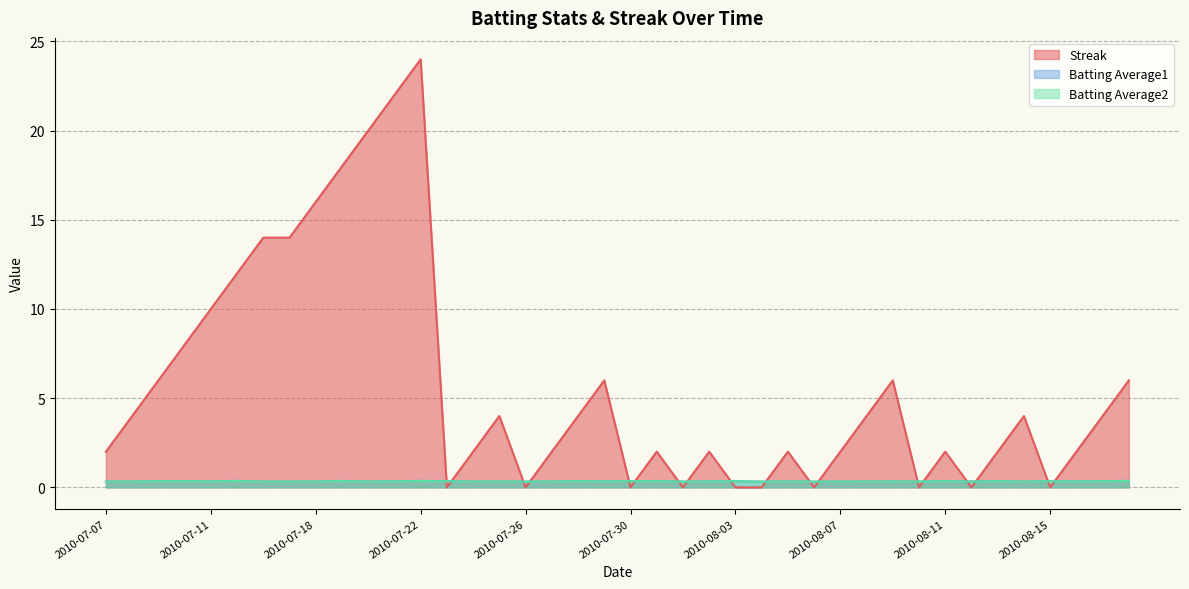

What are all the series names shown in the legend?

Streak, Batting Average1, Batting Average2